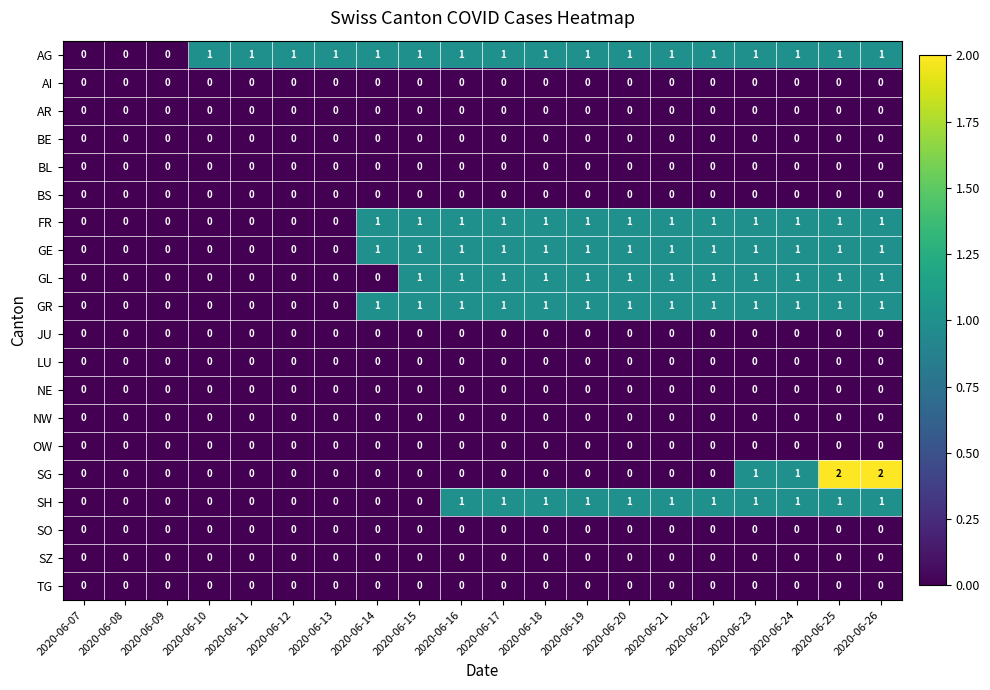

Which series changed the most between 2020-06-16 and 2020-06-23?

SG